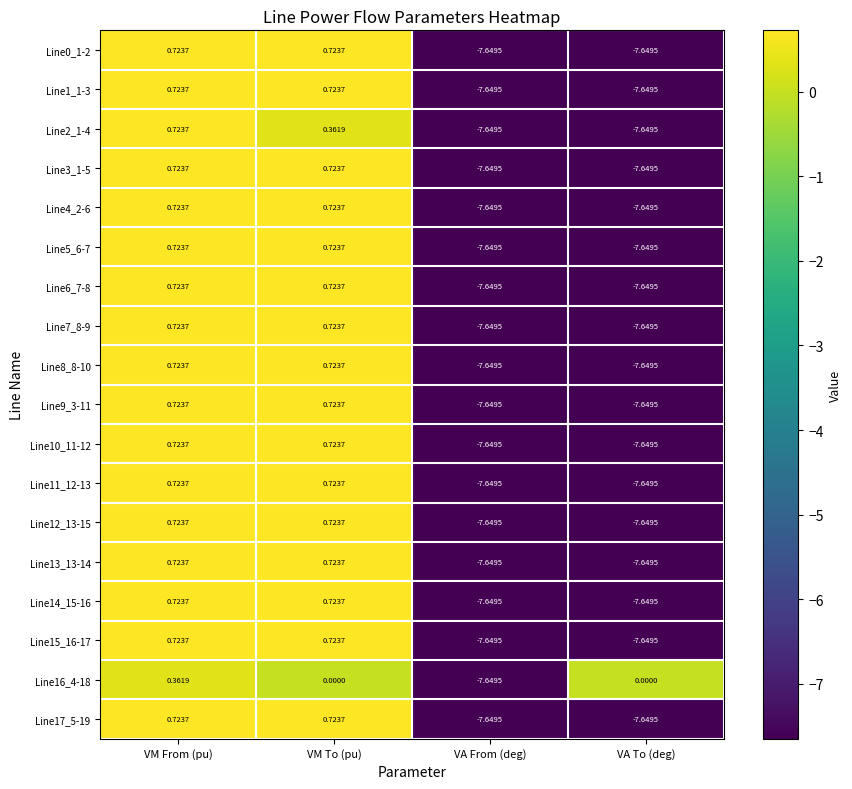

At which label does Line1_1-3 first exceed 0?

VM From (pu)